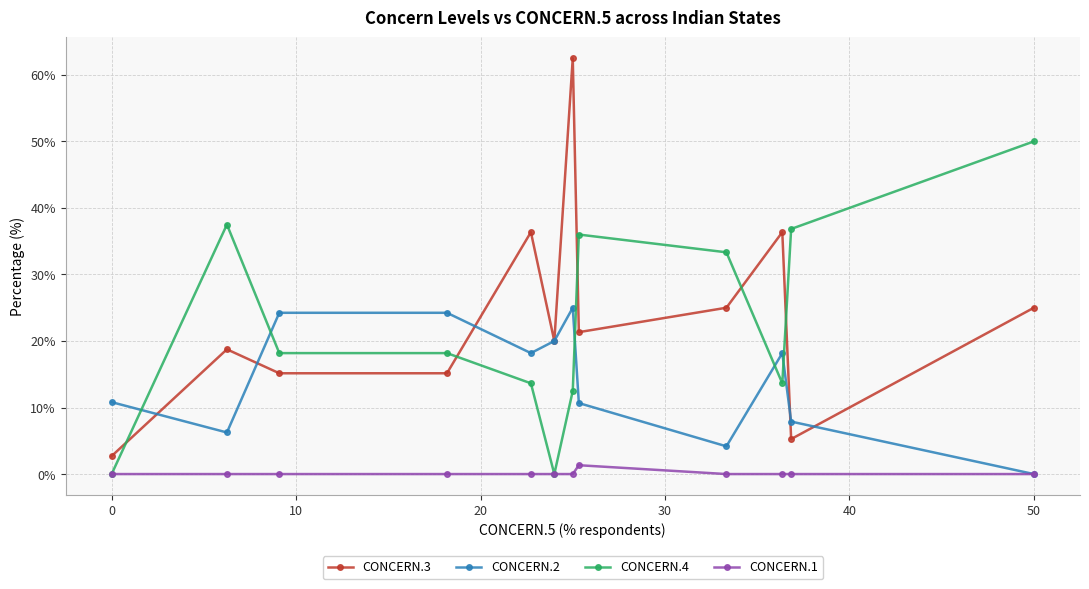

What is the greatest value displayed?

62.5